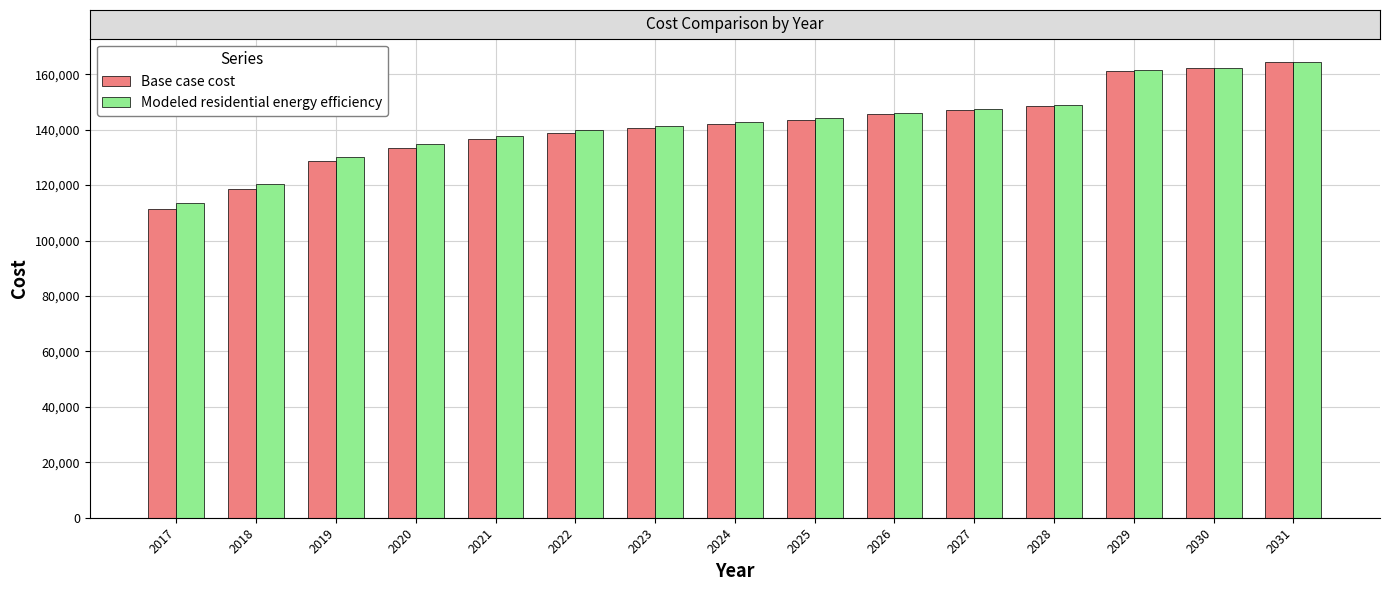

How many groups of bars are there?

15